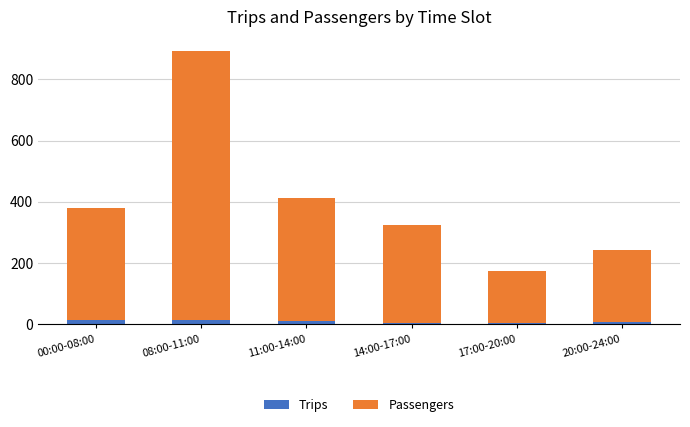

The Trips series shows 8 at 20:00-24:00. True or false?

True